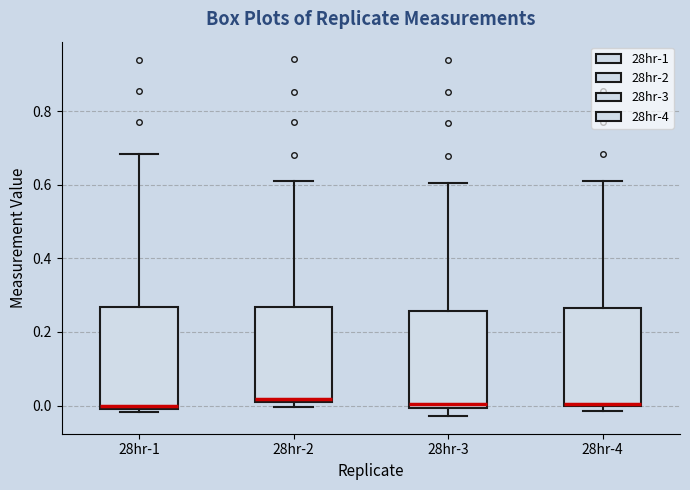

Reading left to right, read every box against the y-axis: the position of its median line, the range the box covers, and the ends of its whiskers. The values are not printed on the chart, so give them approximately, as read against the axis.

28hr-1: median 0.00 (just above the box's lower edge), box 0.00 to 0.26, whiskers -0.02 to 0.68
28hr-2: median 0.02, box 0.00 to 0.26, whiskers 0.00 (just below the box's lower edge) to 0.60
28hr-3: median 0.00 (just above the box's lower edge), box 0.00 to 0.26, whiskers -0.02 to 0.60
28hr-4: median 0.00 (drawn on the box's lower edge), box 0.00 to 0.26, whiskers -0.02 to 0.60